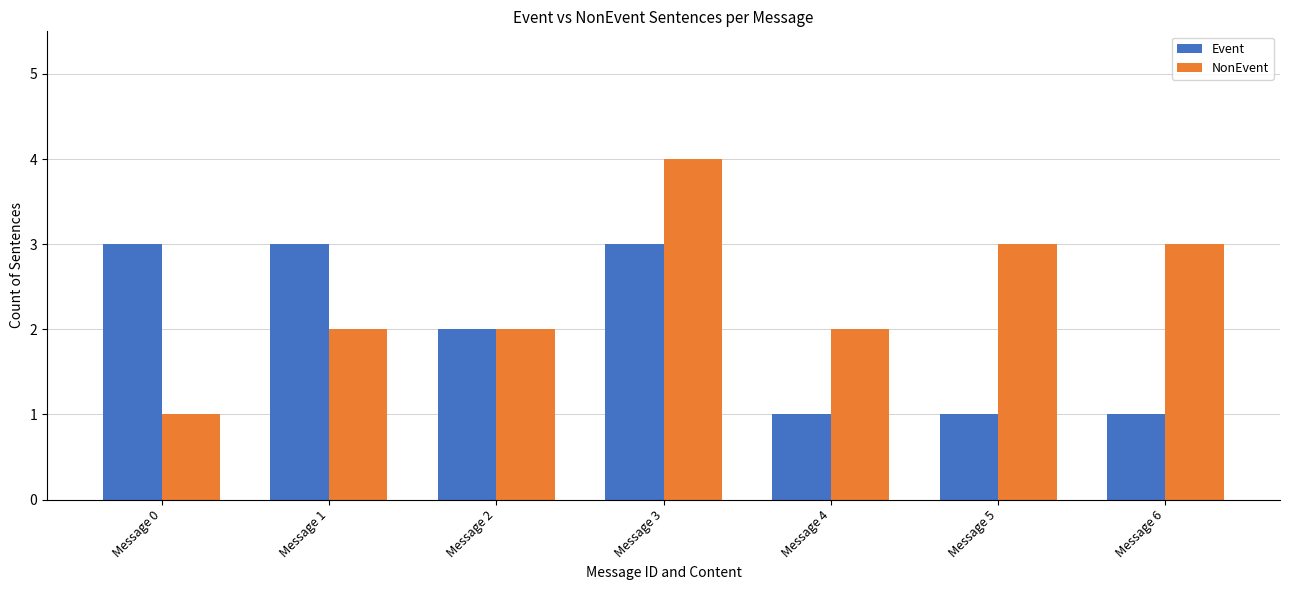

True or false: Event has a value of 3 at Message 1.

True